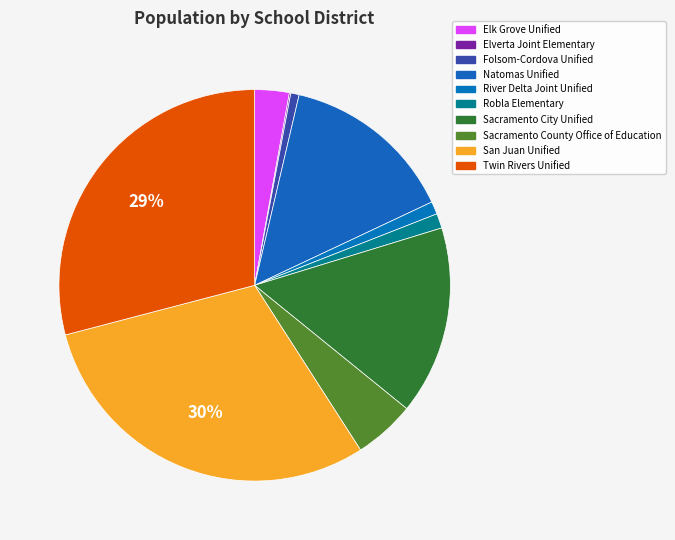

Does any single category account for the majority?

No